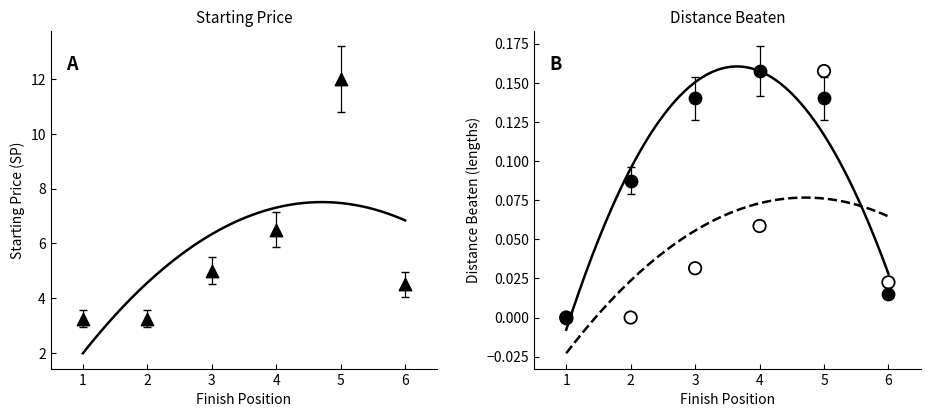

At how many categories does at least one series exceed 0?

6